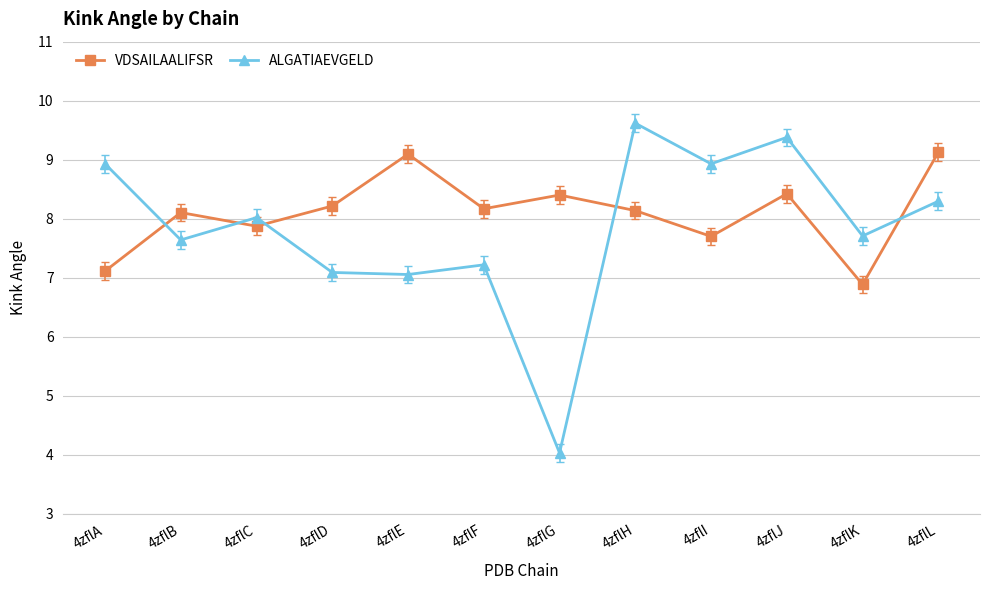

Which category has the lowest value in the ALGATIAEVGELD series?

4zflG